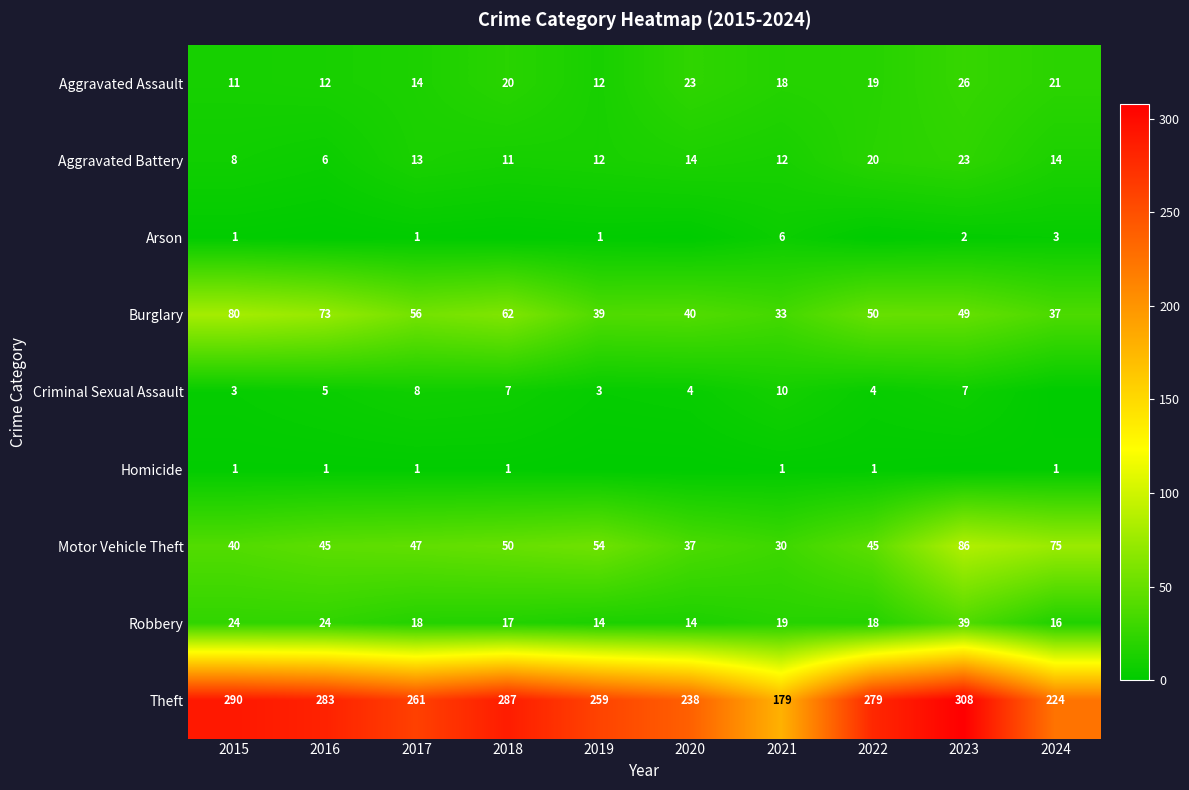

What is the sum of the Criminal Sexual Assault values at 2016 and 2015?

8